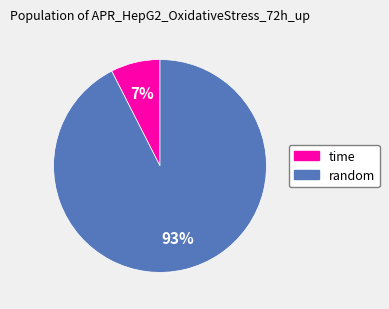

Which has a higher value, random or time?

random